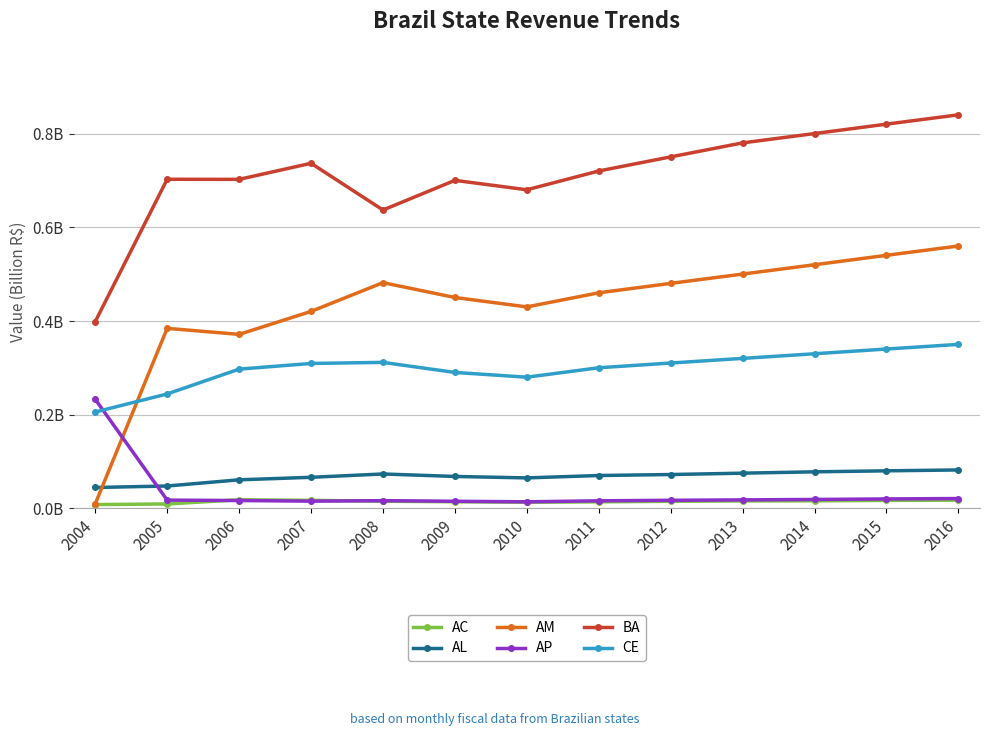

Where is AC nearest to the value 0?

2004